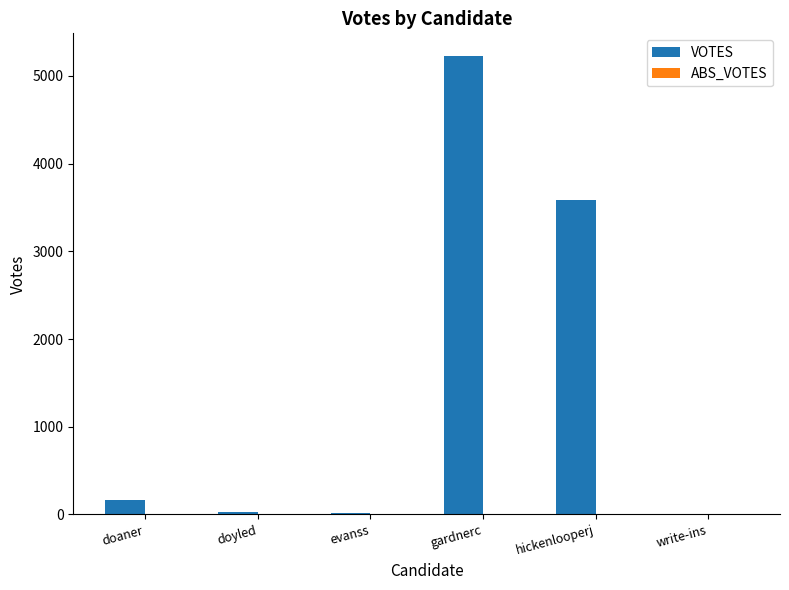

How many data points does each series have?

6